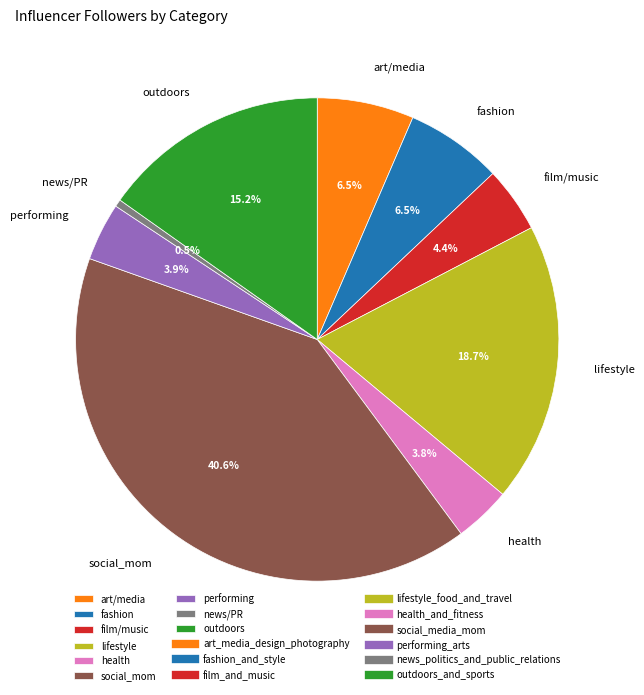

Which category has the smallest portion of the pie?

news/PR